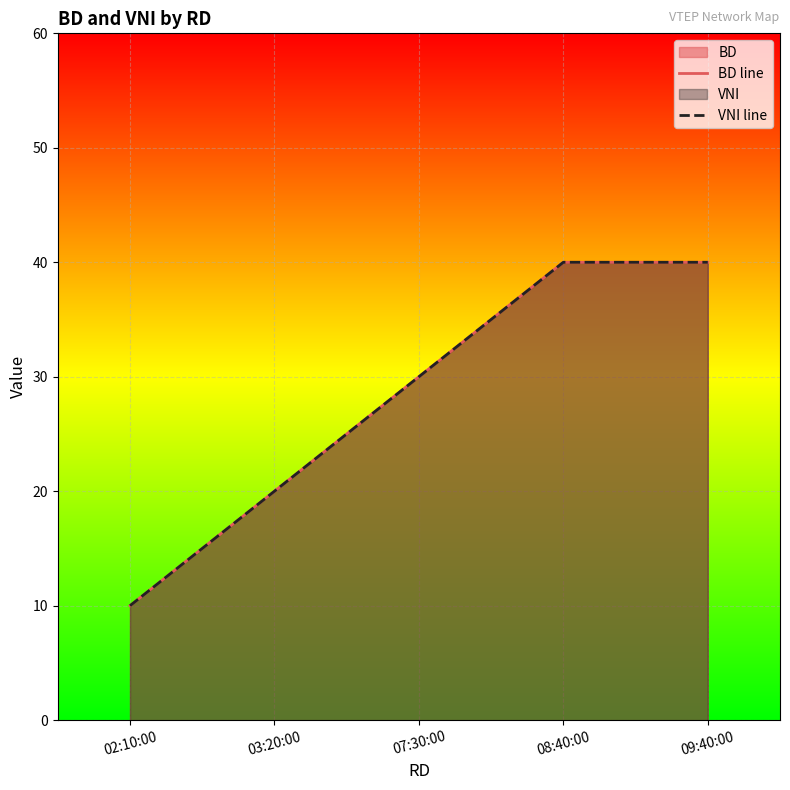

What is the average value of the BD line series?

28